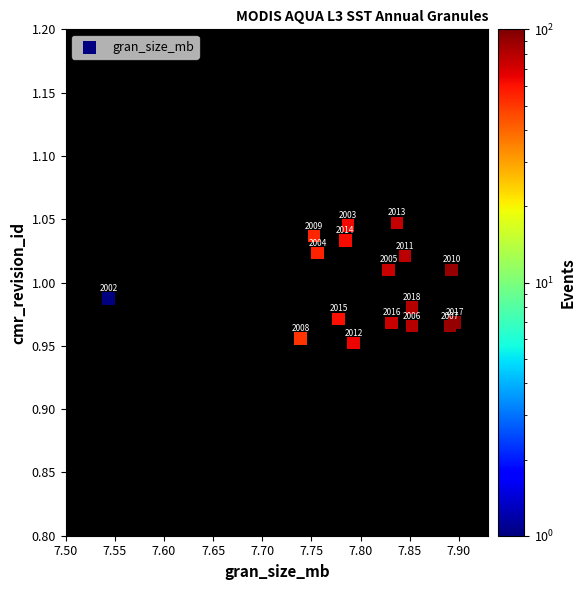

What is the range of X values (max minus min)?

0.4